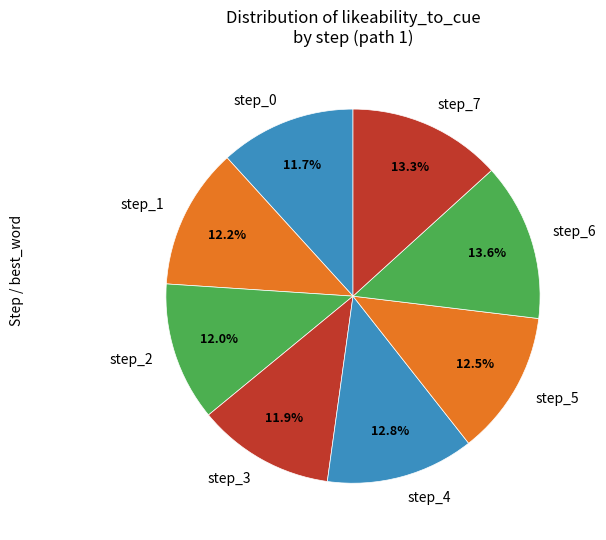

Combined, what portion of the pie is step_5 and step_7?

25.8%